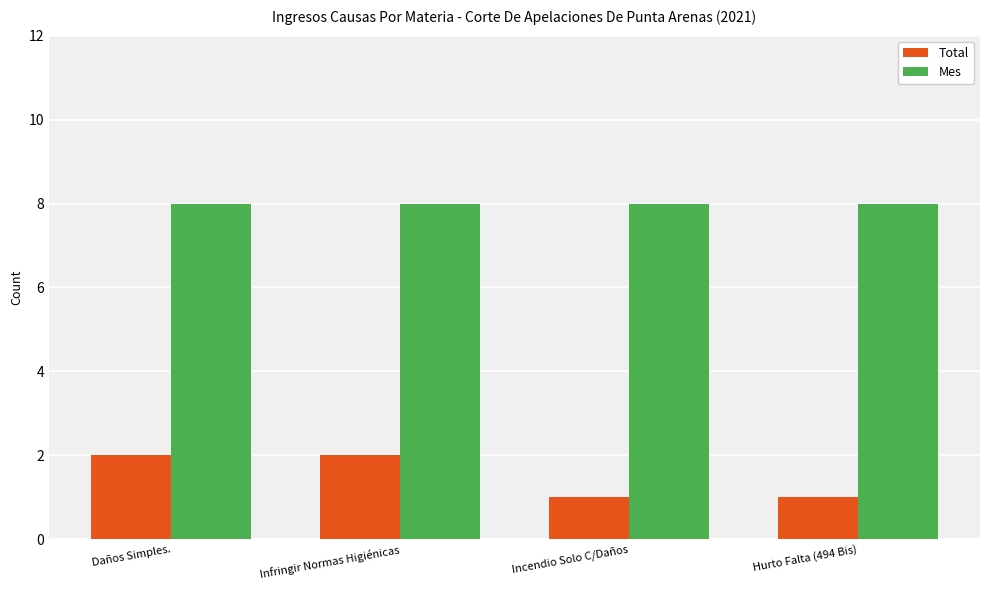

Is it true that Total equals 1 at Infringir Normas Higiénicas?

False